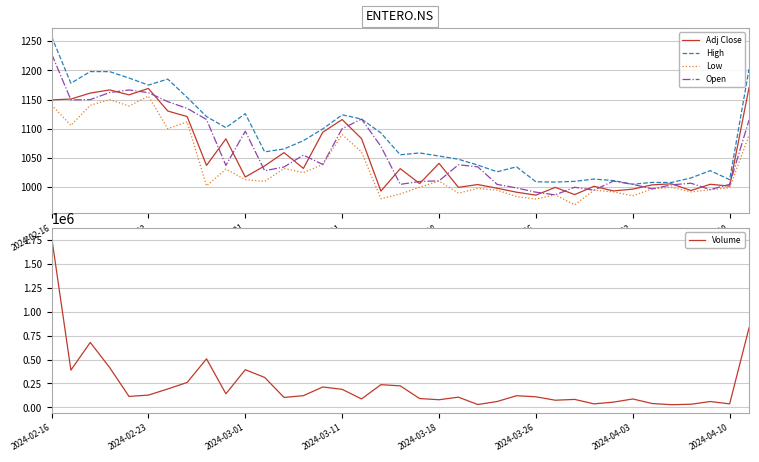

What is the lowest value of the Adj Close series?

986.5